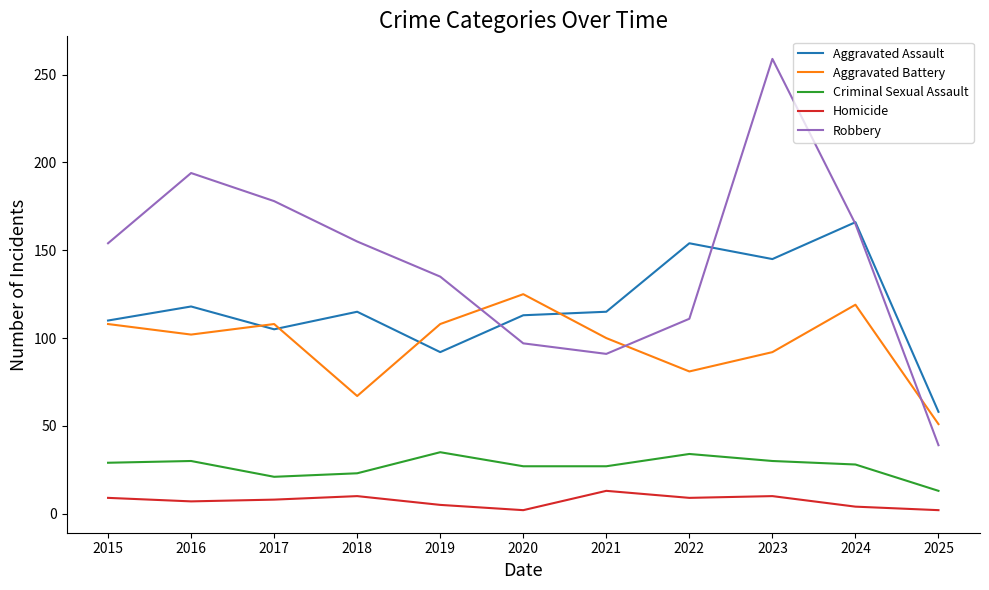

Which category has the highest value across all series?

2023